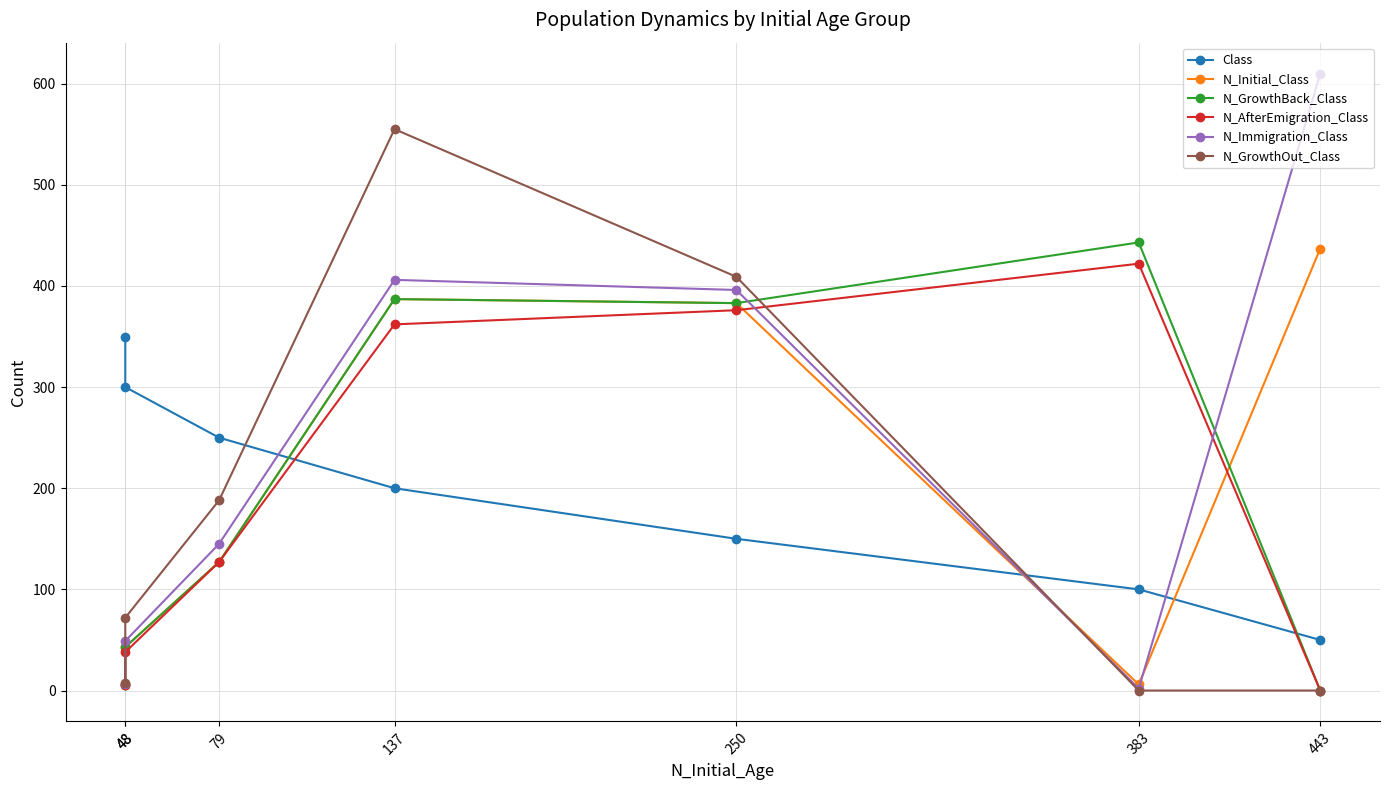

Where do N_GrowthBack_Class and N_GrowthOut_Class first cross each other?

383 and 250